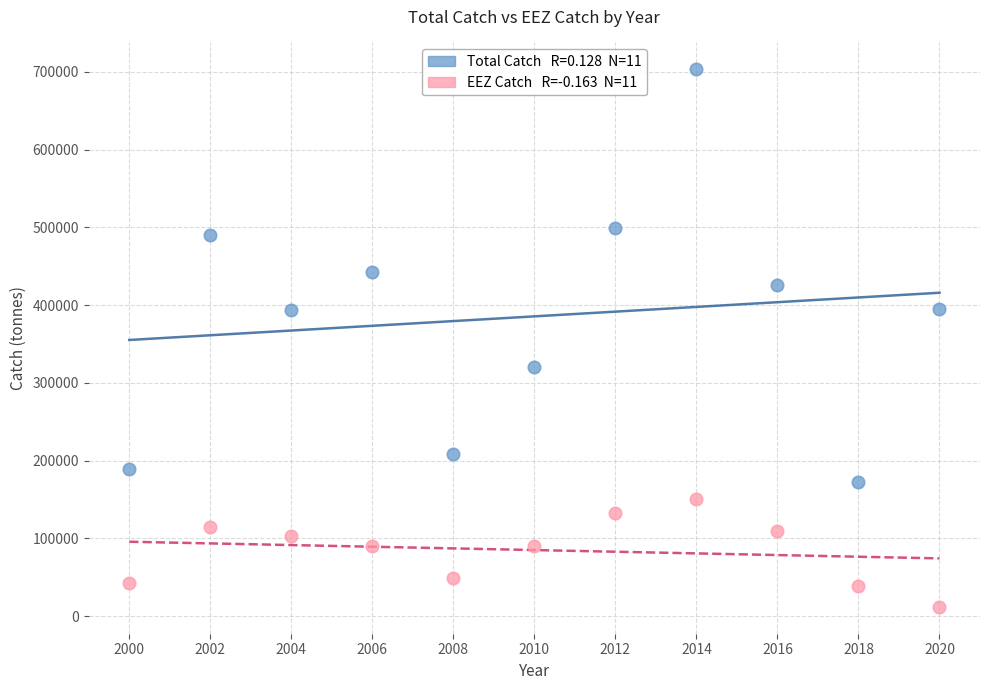

Across all data points, what is the range of Y values (max minus min)?

691457